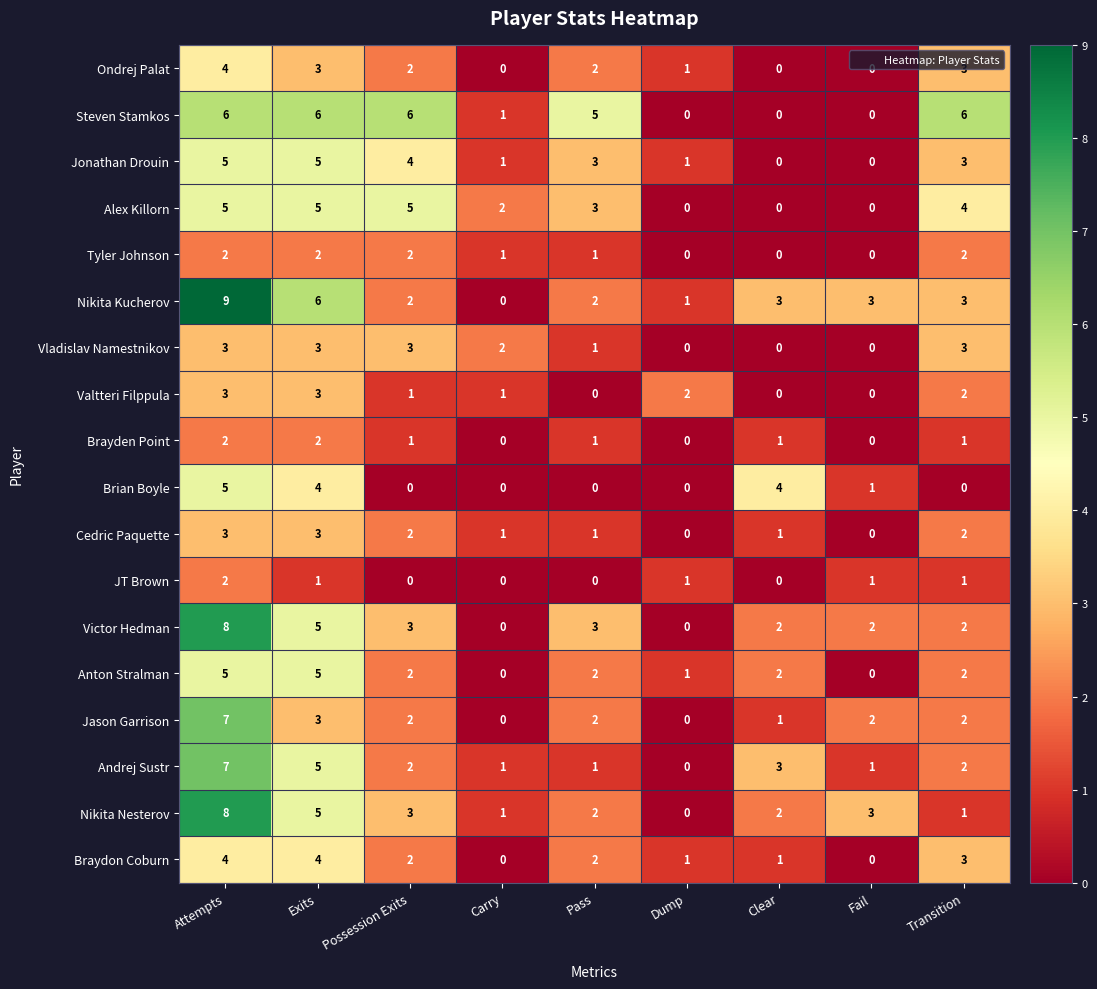

At which category is the sum across all series the highest?

Attempts